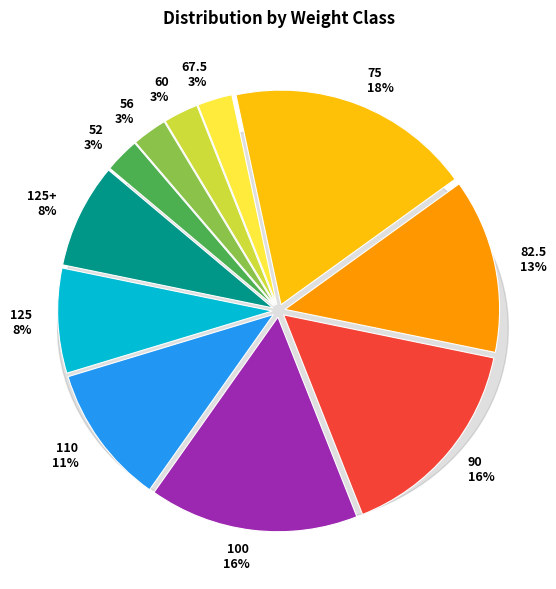

Is there any slice that represents more than half of the pie?

No